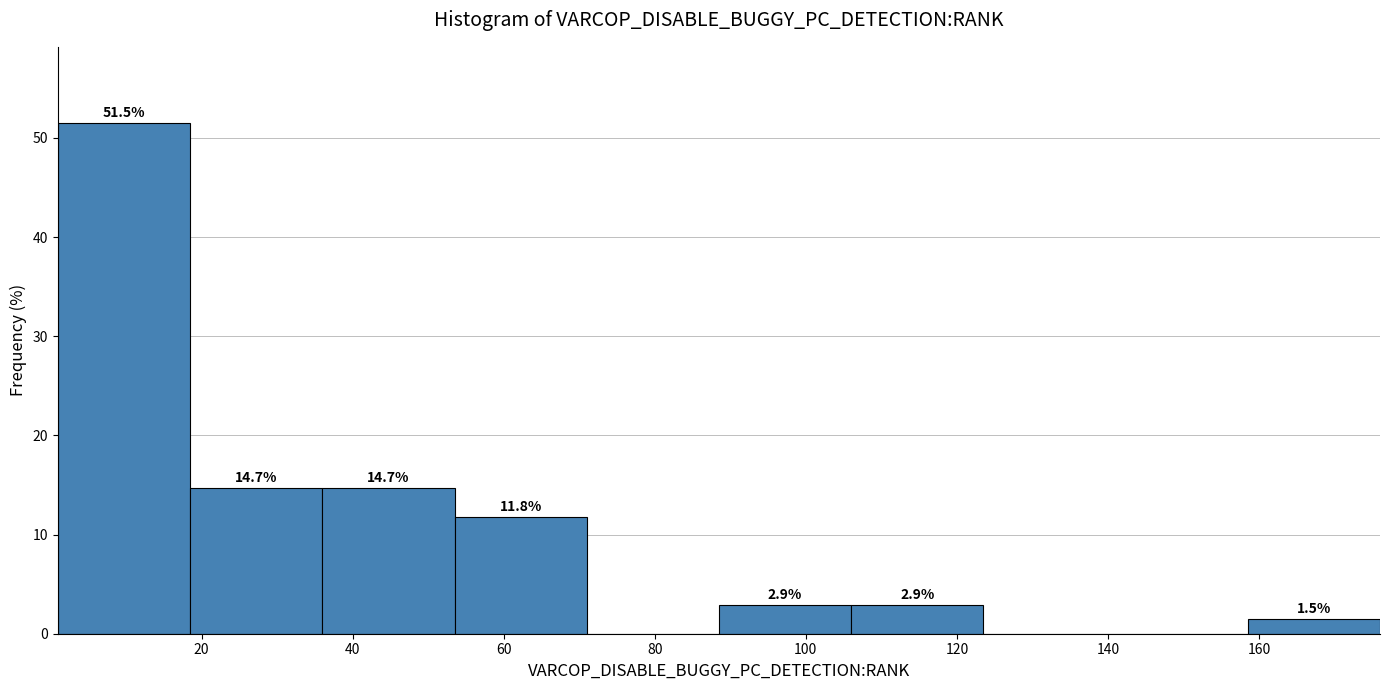

Over which range of the x-axis is the bar tallest?

1.0 to 18.5